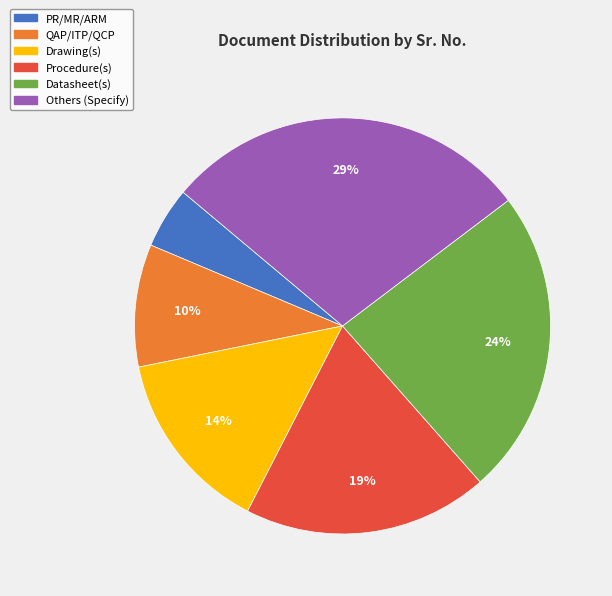

To the nearest percent, what is the combined percentage of Procedure(s) and QAP/ITP/QCP?

29%